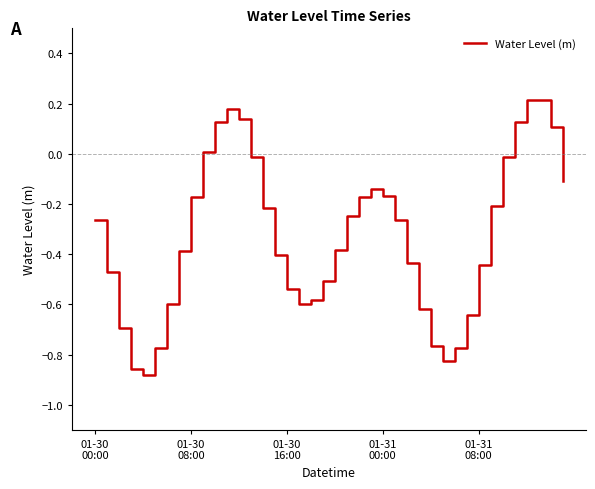

What is the difference between the second highest and second lowest values?

1.1